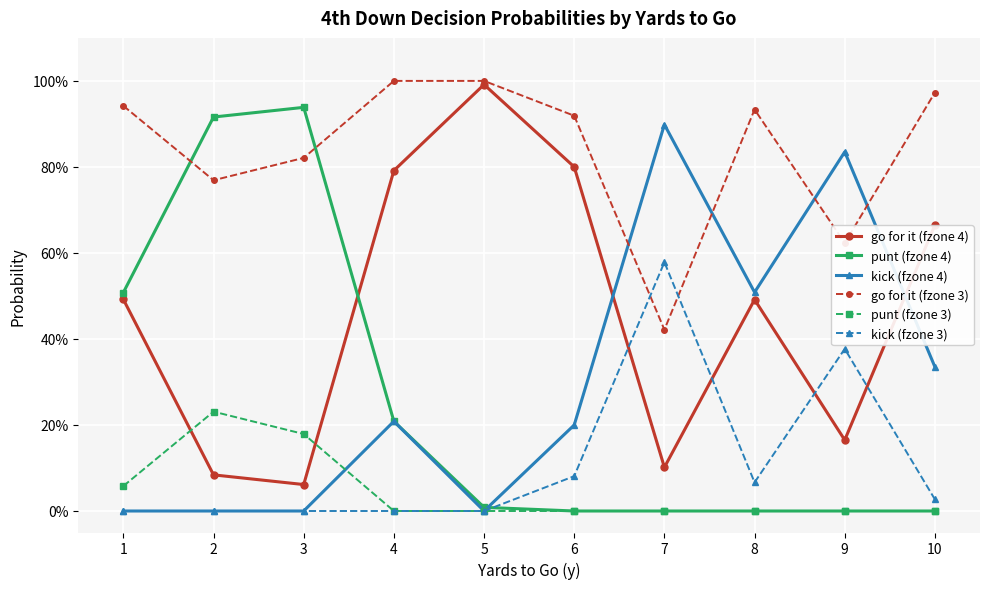

True or false: go for it (fzone 4) has more than 1 points higher than both neighbors.

True